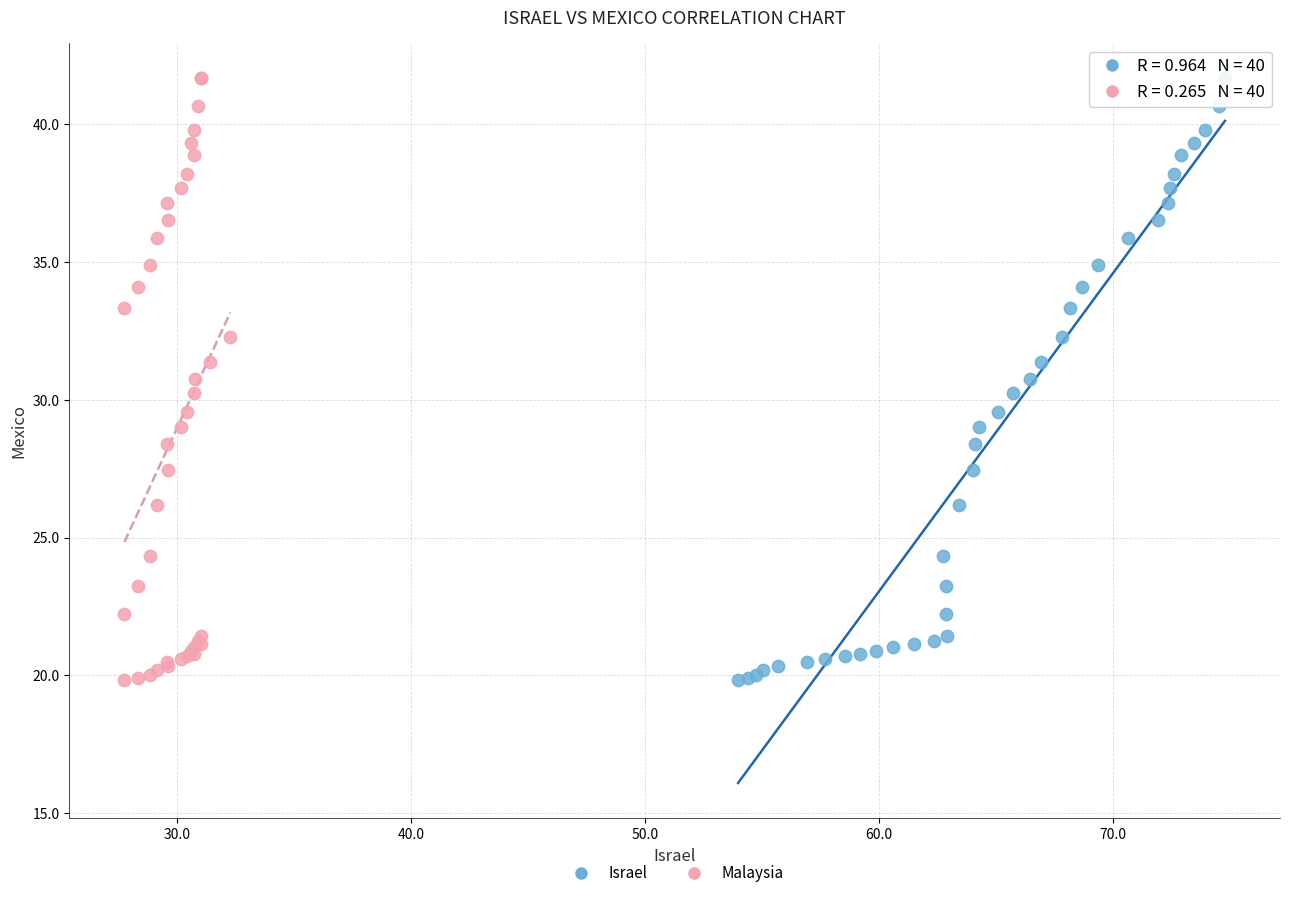

What are all the series names shown in the legend?

Israel, Malaysia